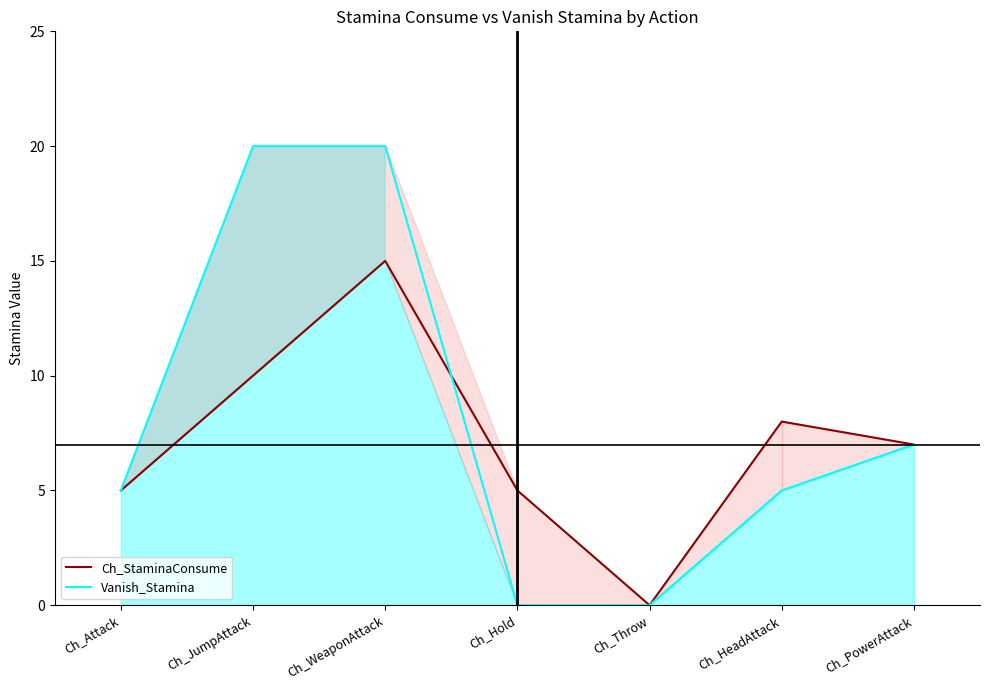

Is it true that Ch_StaminaConsume equals 10 at Ch_JumpAttack?

True